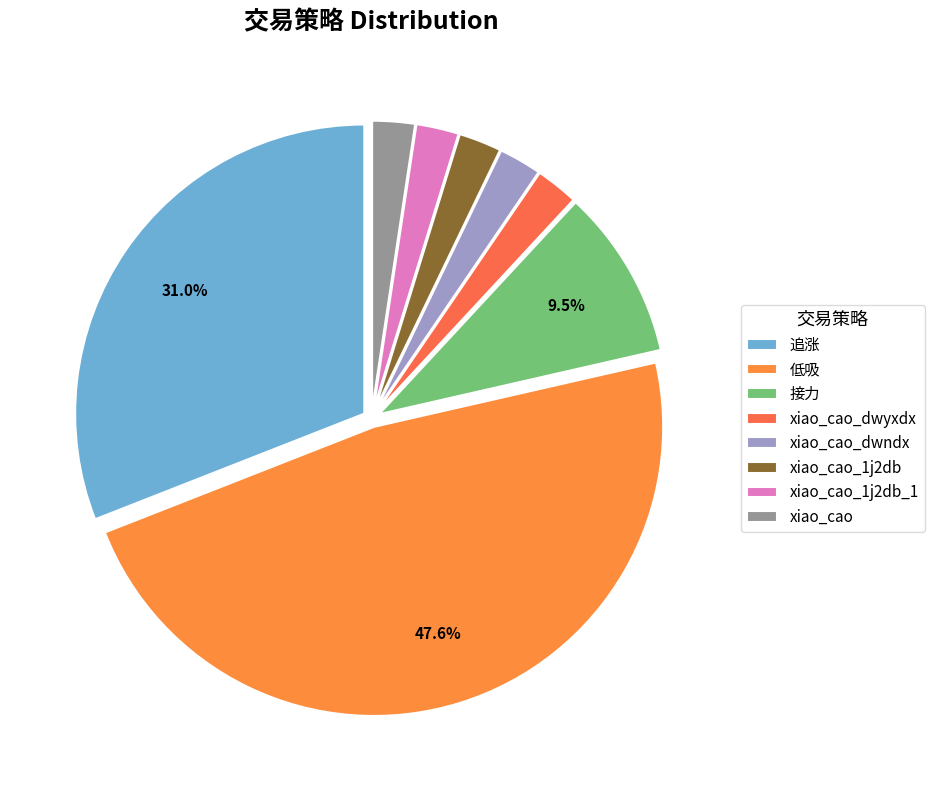

Is it true that xiao_cao_1j2db_1 is 2% of the pie?

True